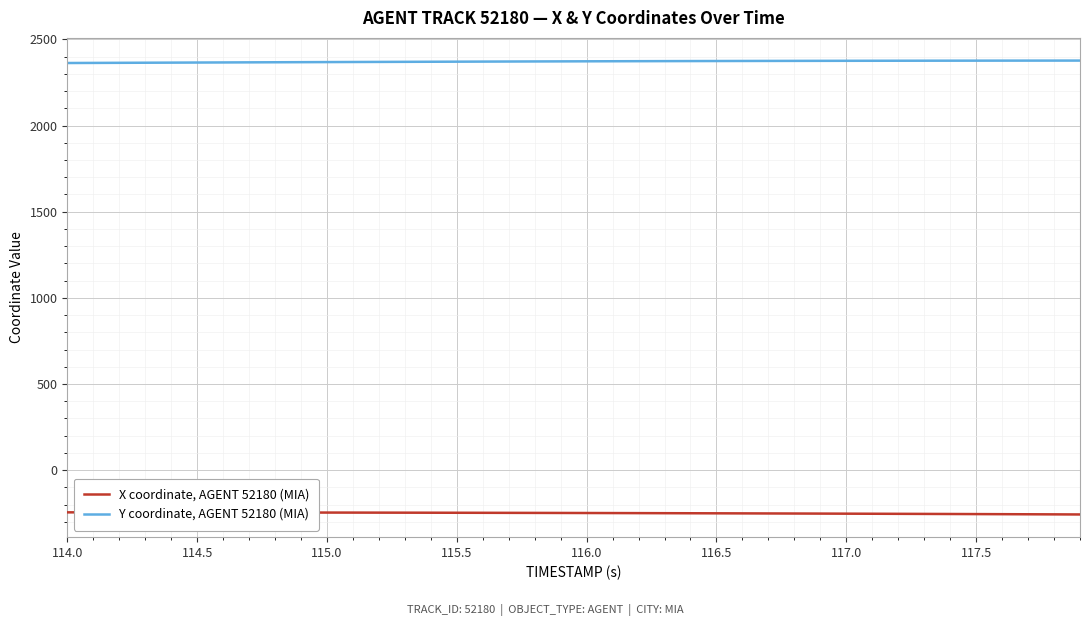

What is the maximum value for X coordinate, AGENT 52180 (MIA)?

-245.1